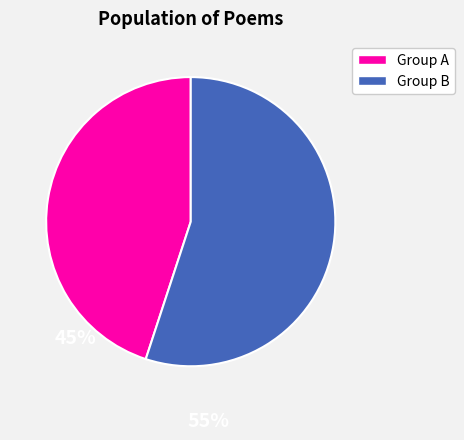

Count the number of slices in the pie.

2